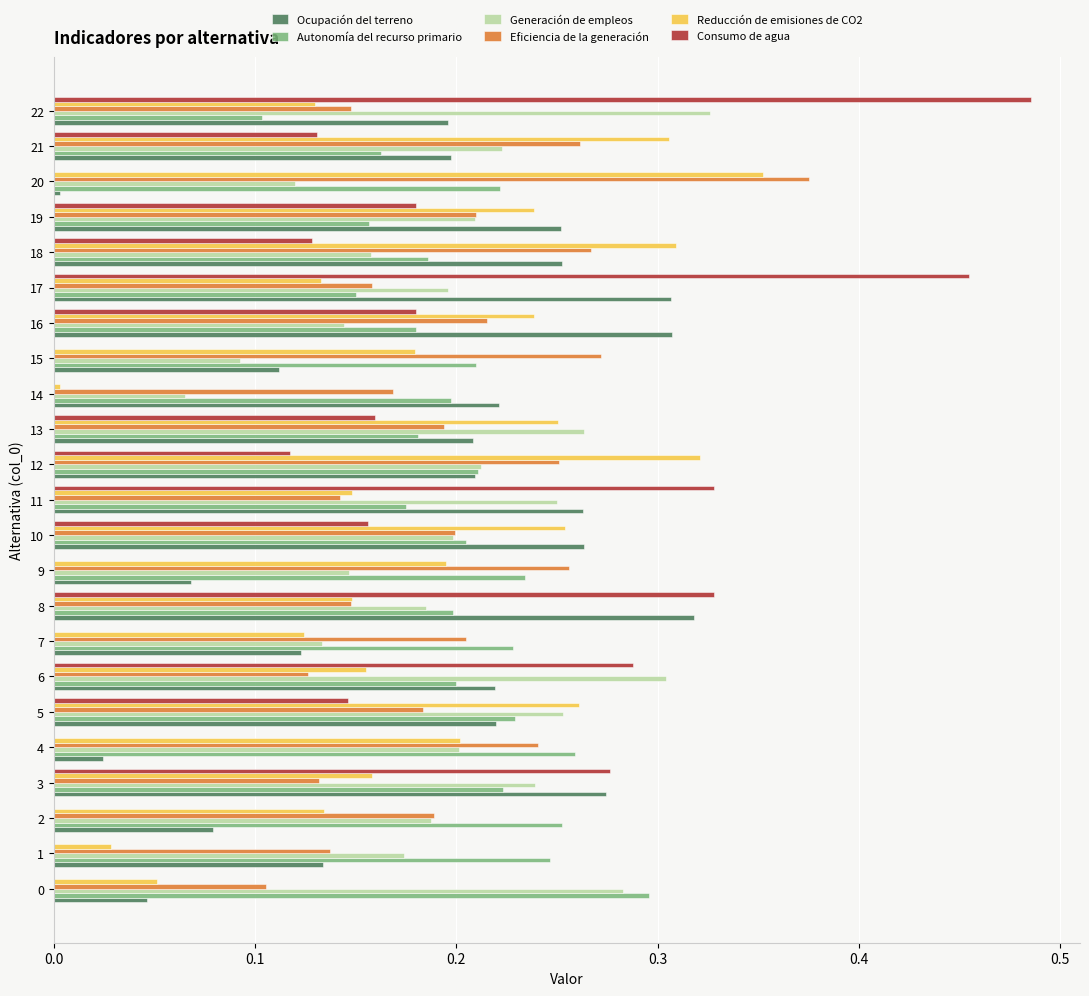

What are all the series names shown in the legend?

Ocupación del terreno, Autonomía del recurso primario, Generación de empleos, Eficiencia de la generación, Reducción de emisiones de CO2, Consumo de agua